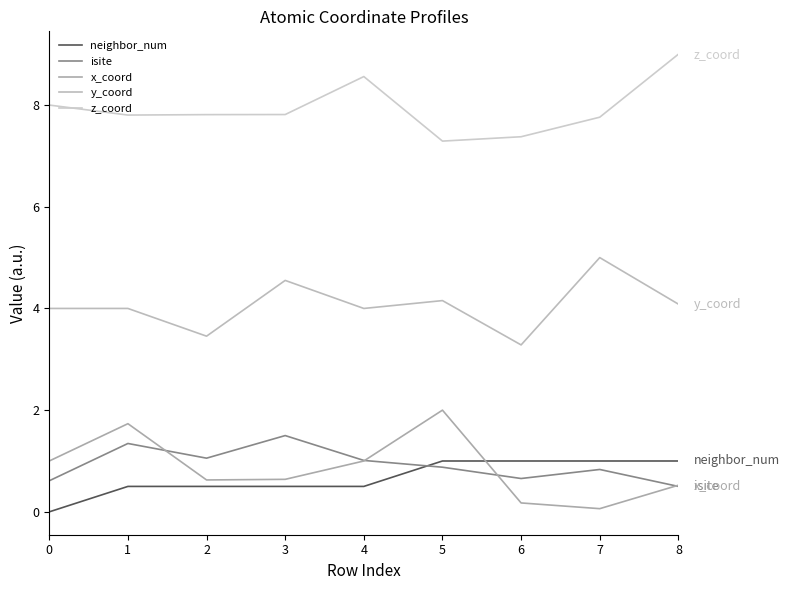

Is it true that y_coord equals 1.8 at 0?

False